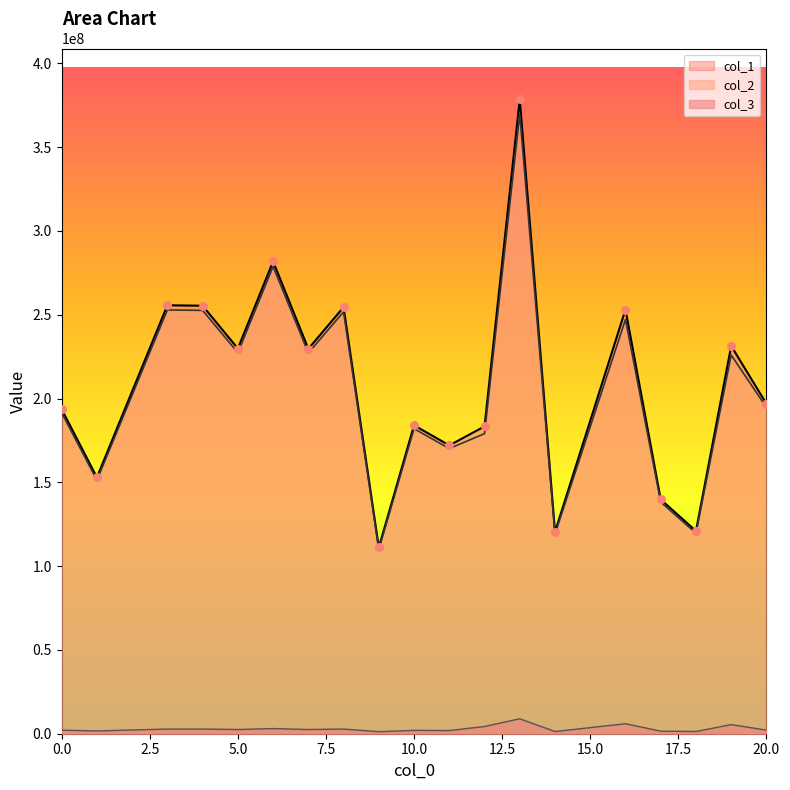

Which series contains the lowest Y value?

col_3